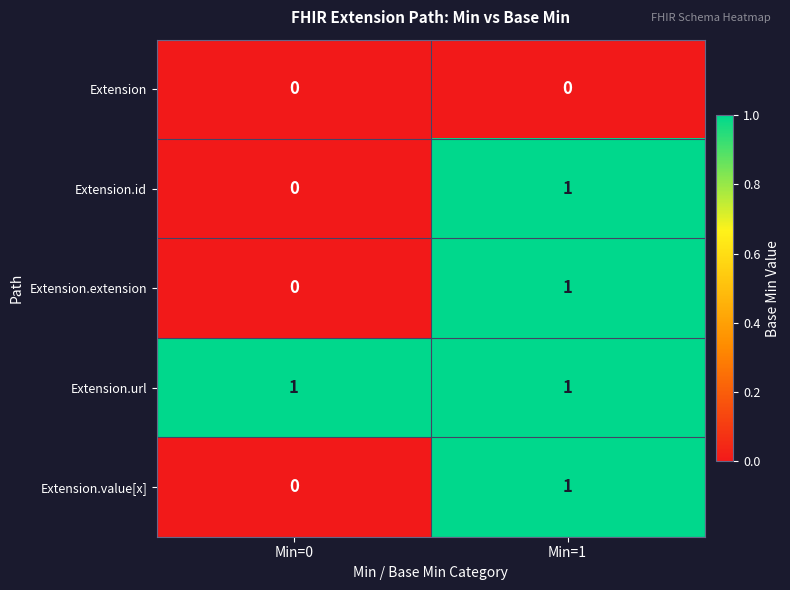

What is the total value across all series at Min=1?

4